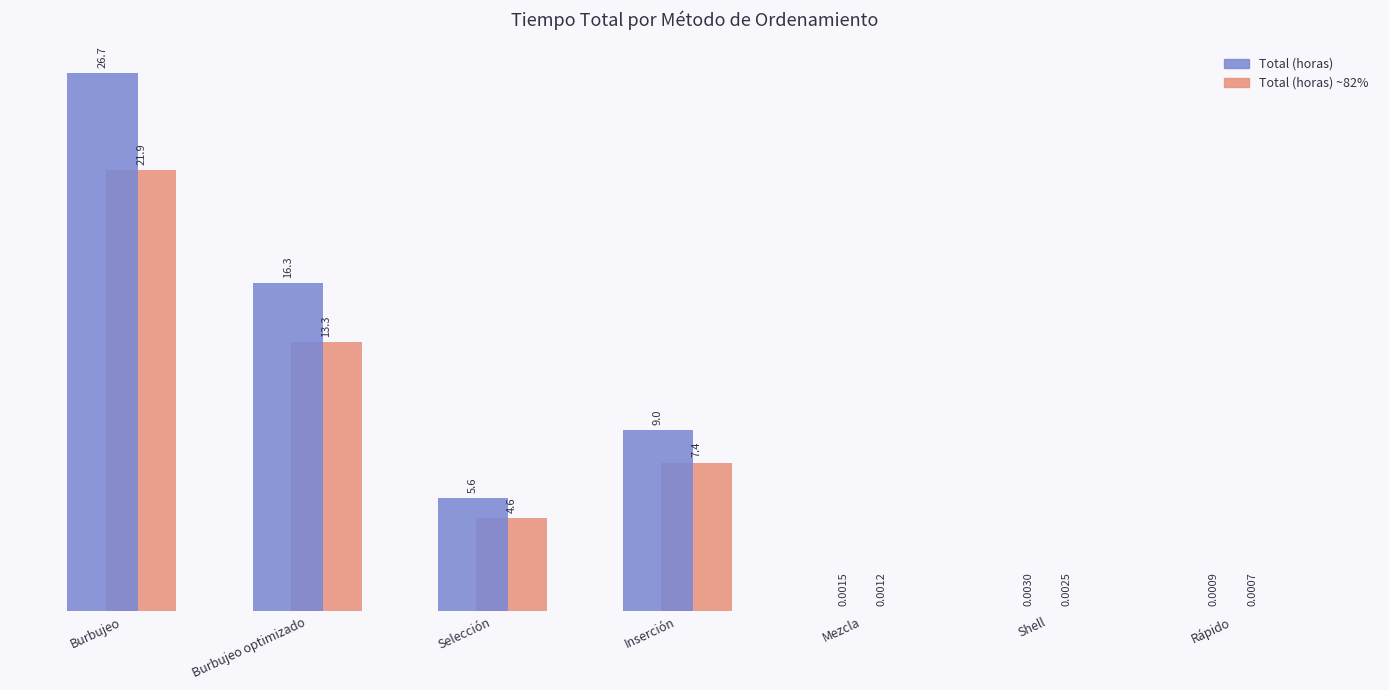

True or false: the data shows 2.4 at Selección.

False